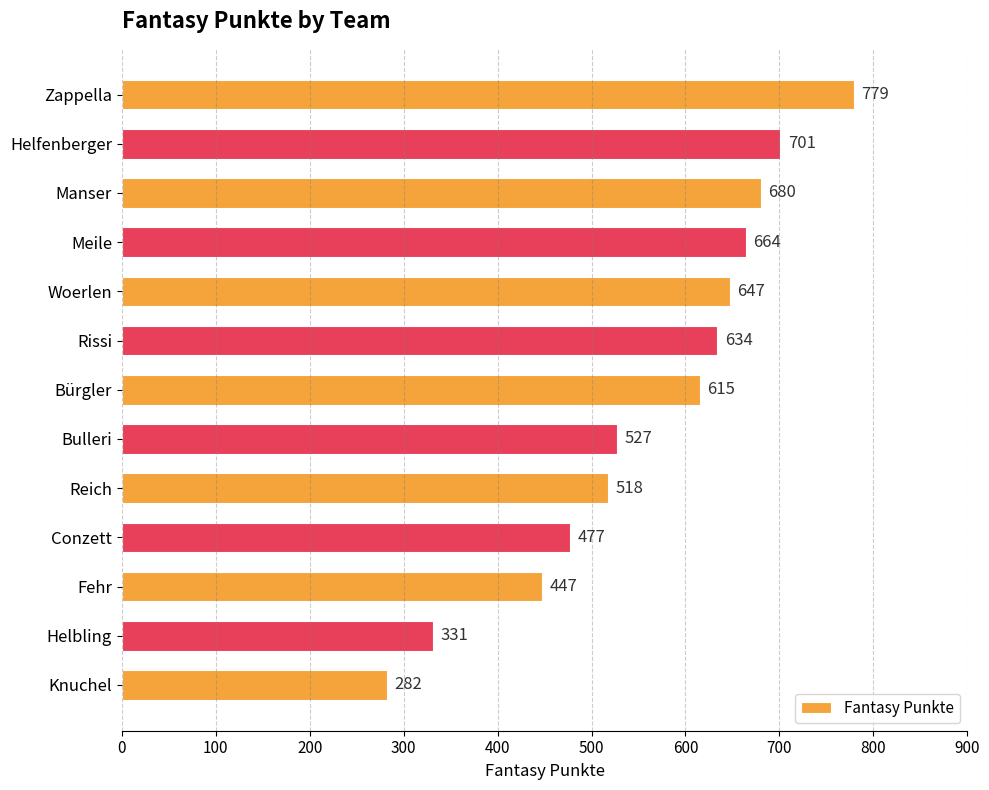

List the labels in order of value, largest first.

Zappella, Helfenberger, Manser, Meile, Woerlen, Rissi, Bürgler, Bulleri, Reich, Conzett, Fehr, Helbling, Knuchel